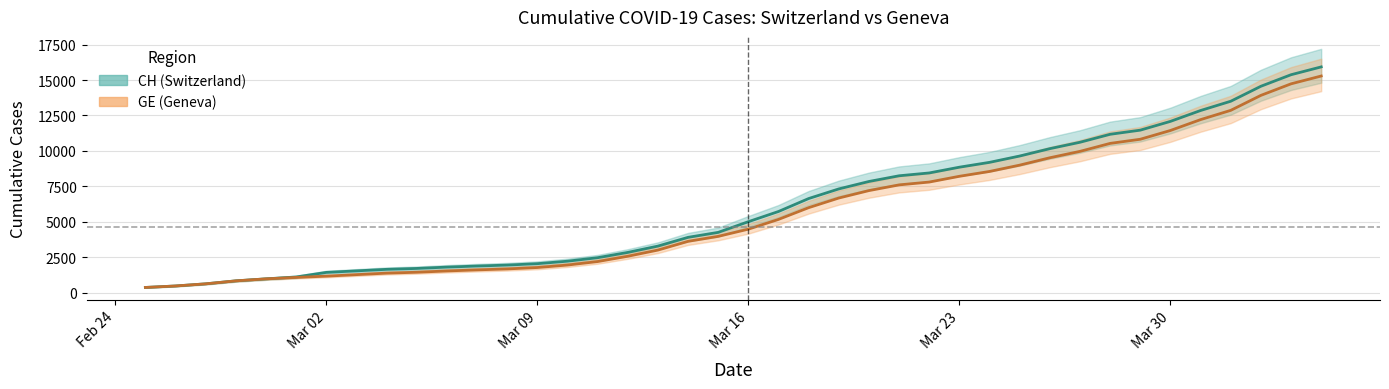

True or false: CH has a value of 1715 at 2020-03-05.

True